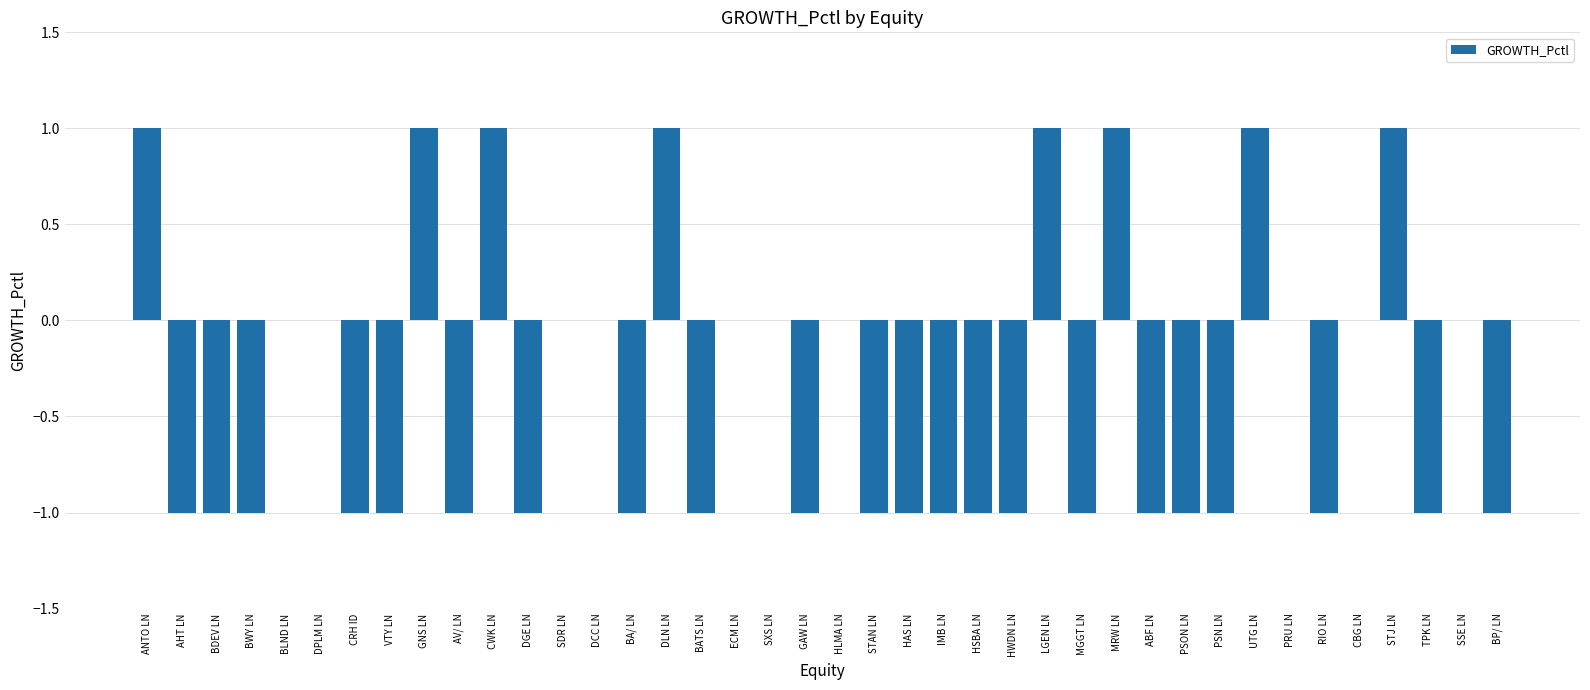

Is it true that the value at SDR LN is 0?

True